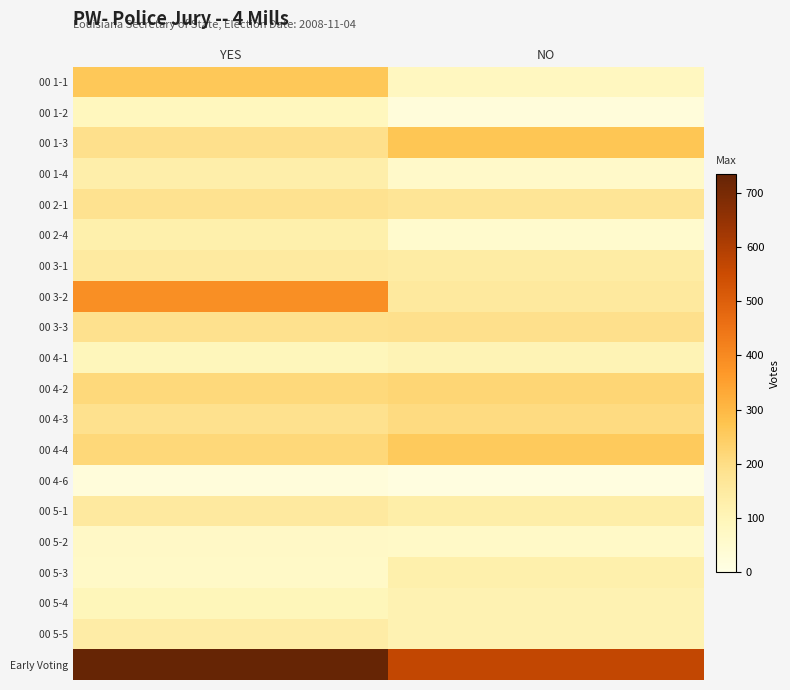

Which series has the largest range (max minus min)?

00 3-2